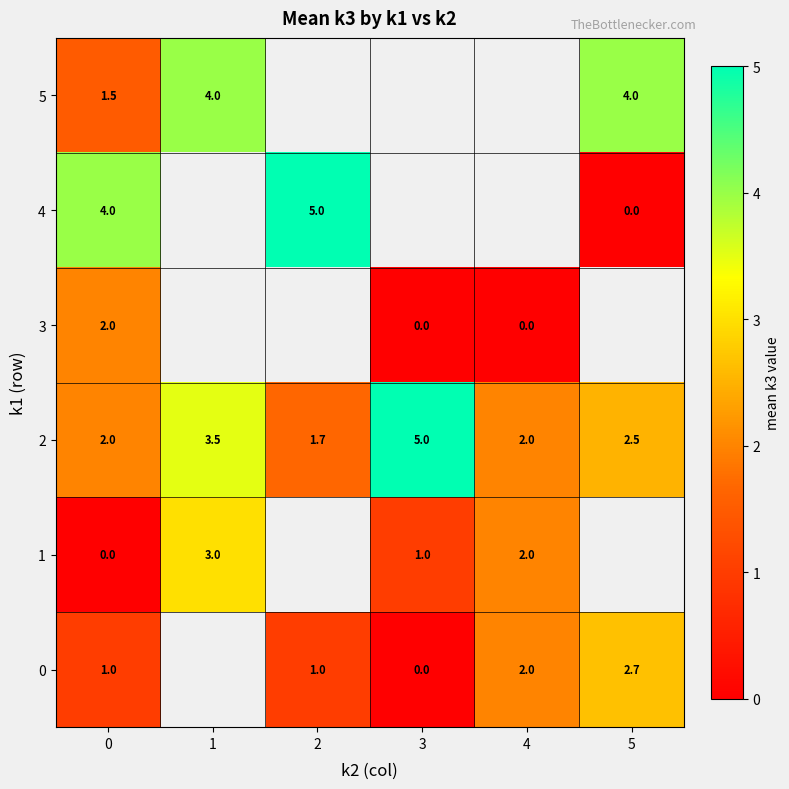

True or false: 0 has a value of 3.5 at 4.

False